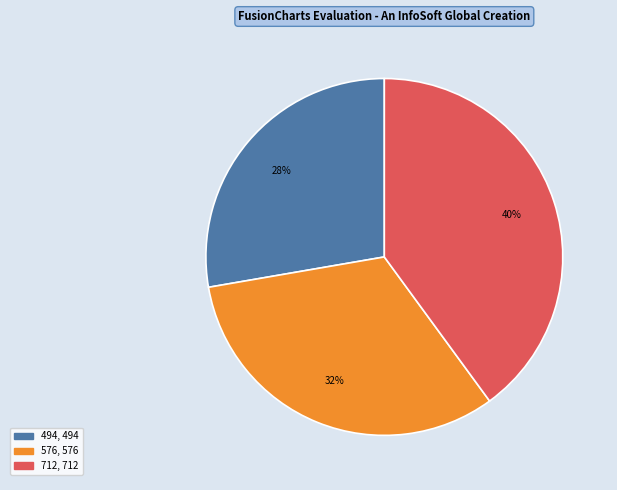

To the nearest percent, what is the difference between the 712 and 494 slice percentages?

12%